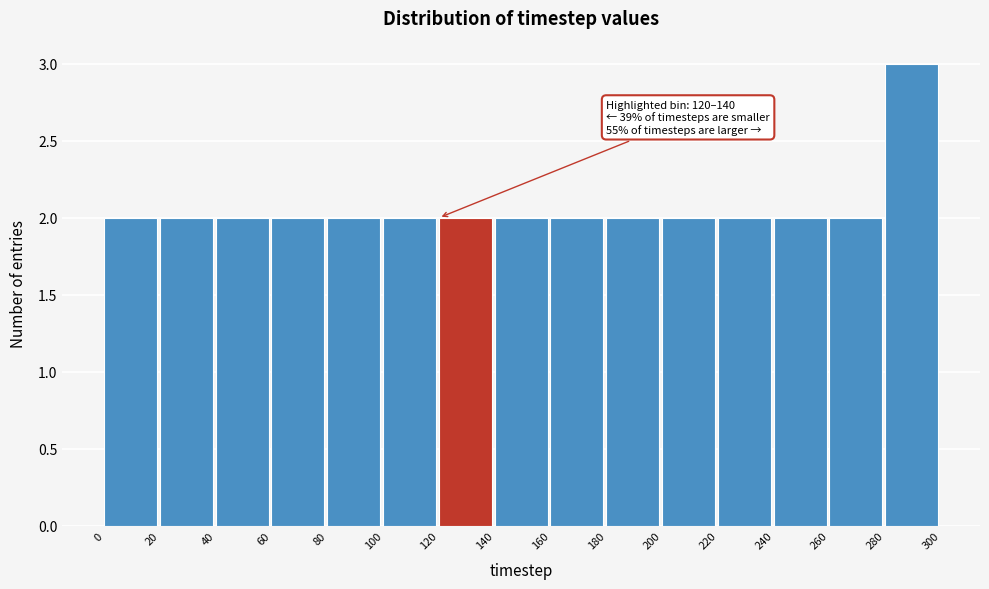

Over which range of the x-axis is the bar tallest?

280 to 300